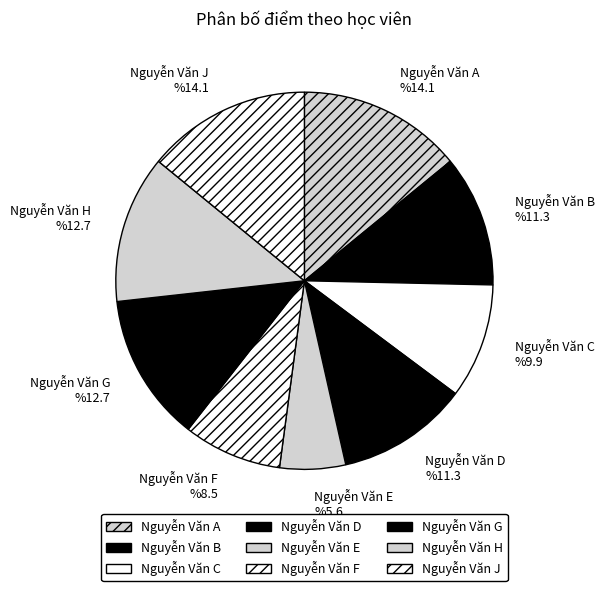

What is the ratio of the value at Nguyễn Văn A %14.1 to the value at Nguyễn Văn G %12.7?

1.1